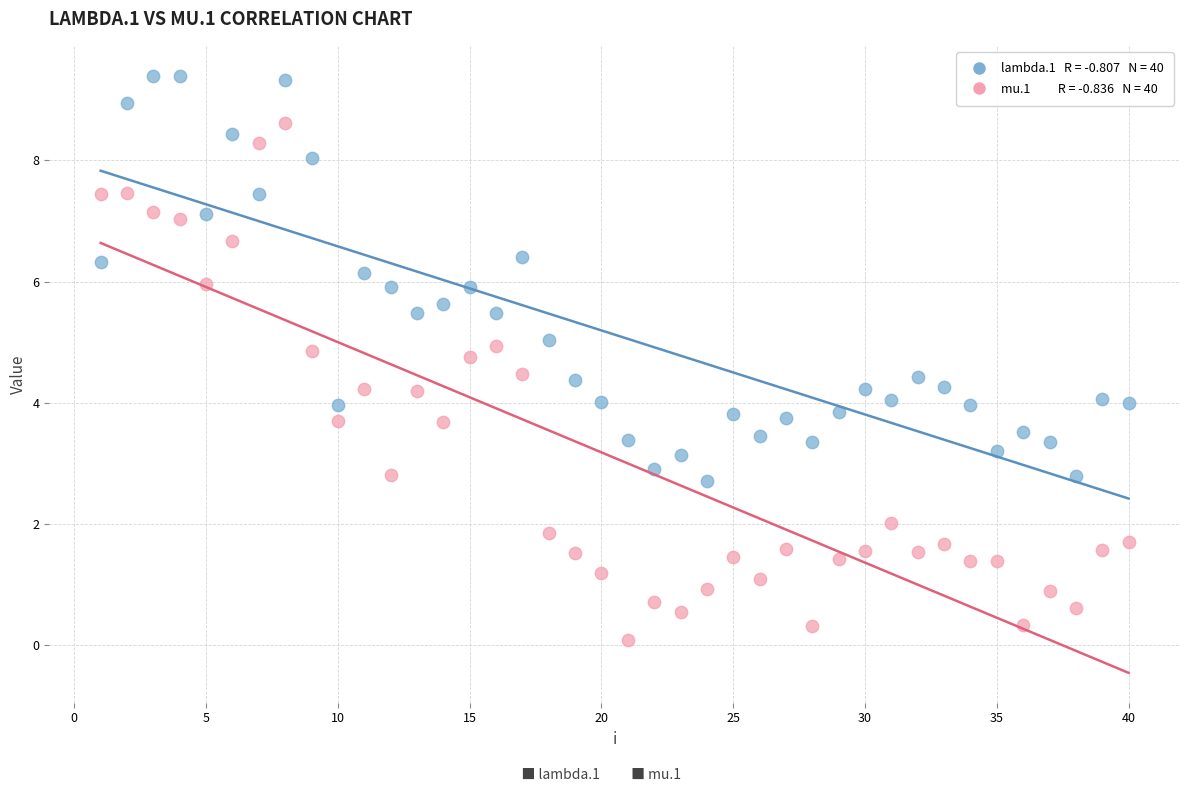

Across all data points, what is the range of X values (max minus min)?

39.0